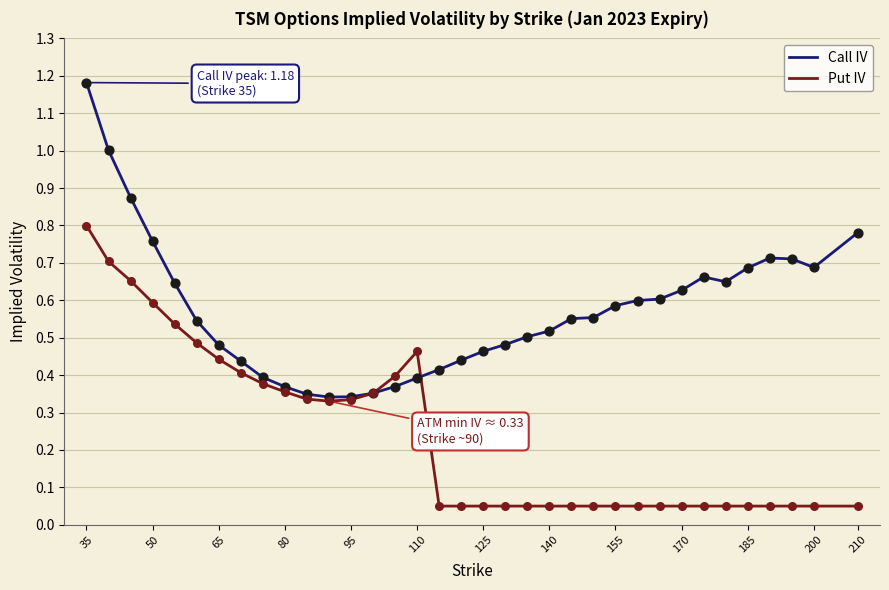

Which series has the largest total across all categories?

Call IV